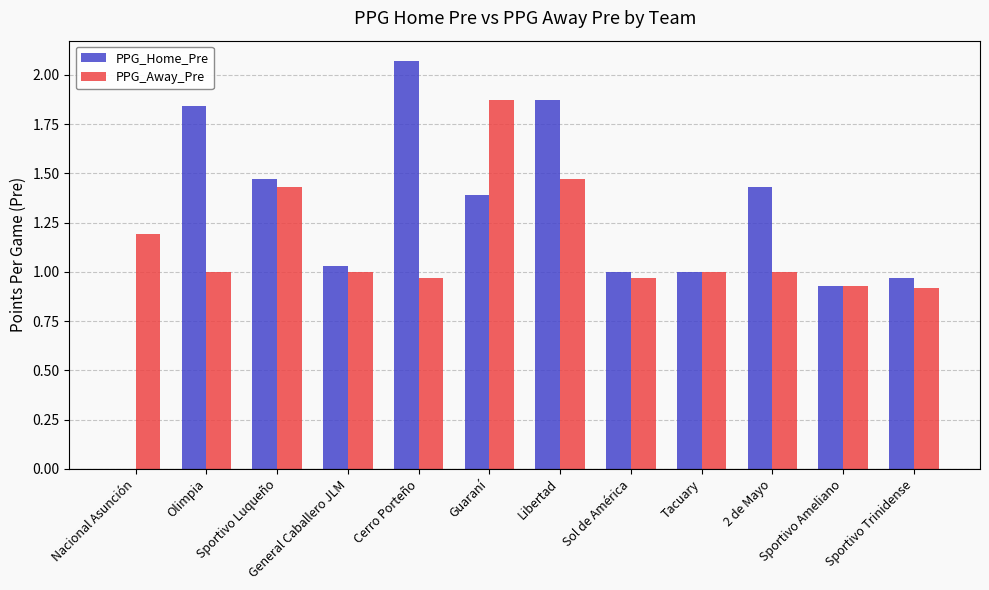

Which series has the largest total across all categories?

PPG_Home_Pre